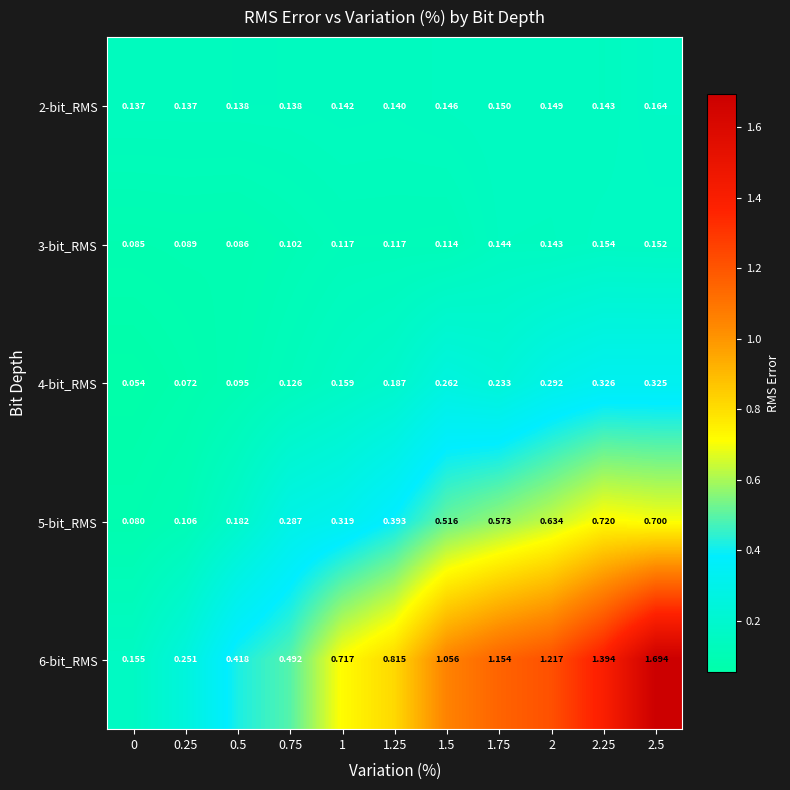

How many categories are shown in the chart?

11